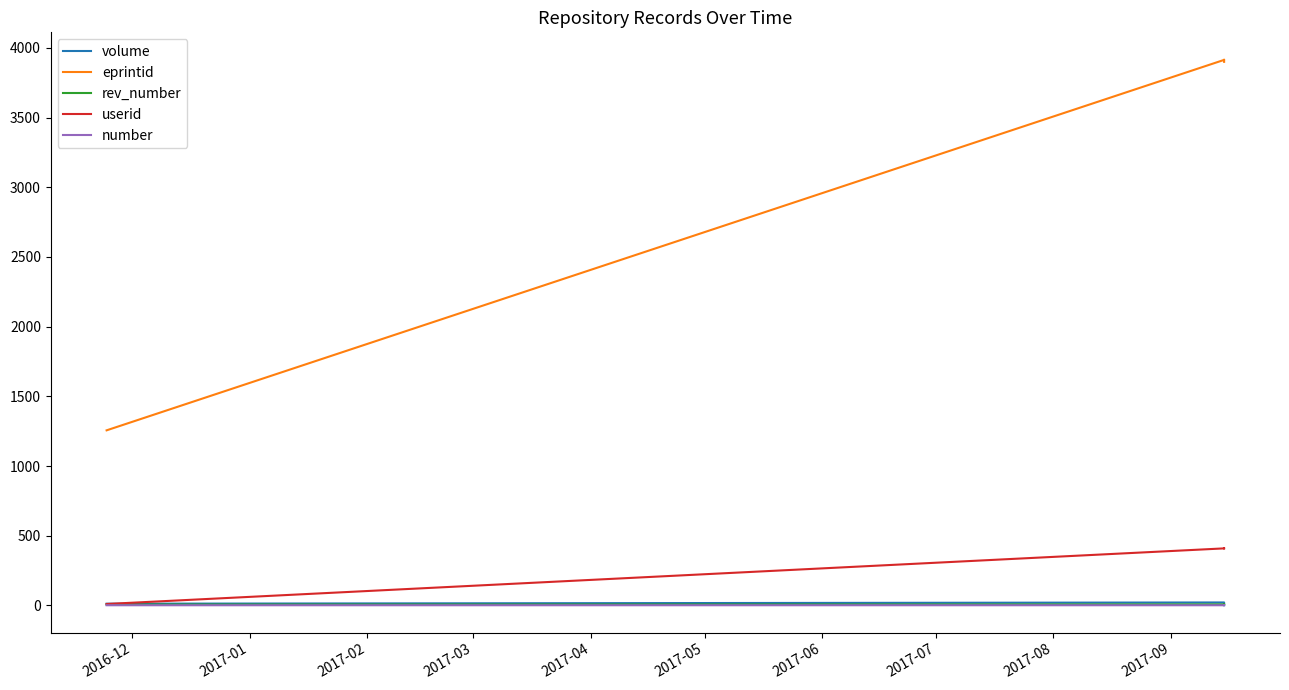

What is the label of the 2nd point from the right?

2017-02